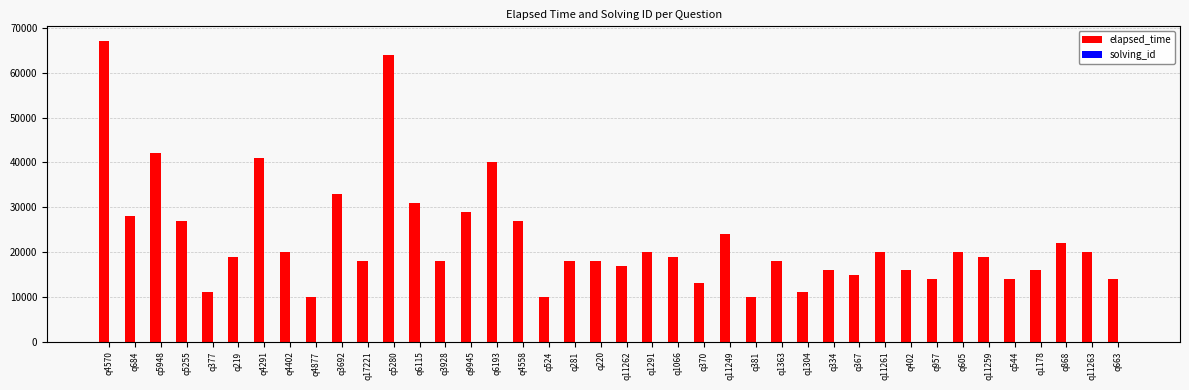

The value of elapsed_time at q6115 is 31000. True or false?

True